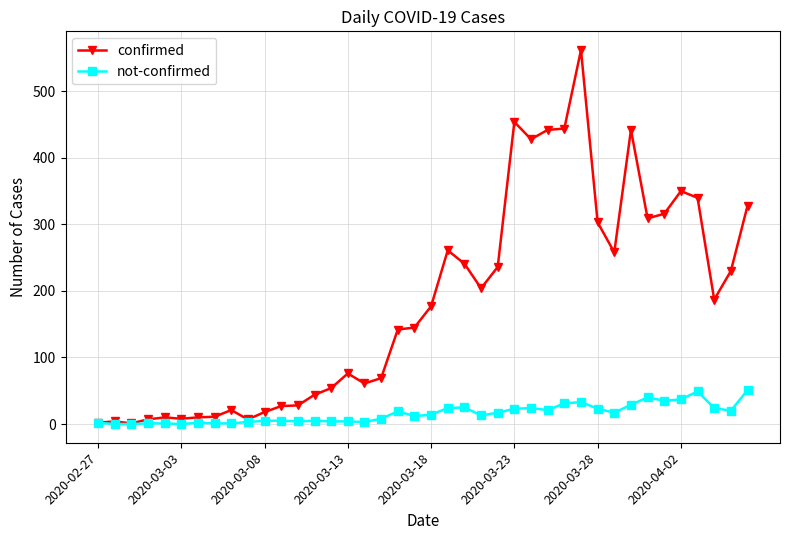

At how many categories does at least one series exceed 365?

6